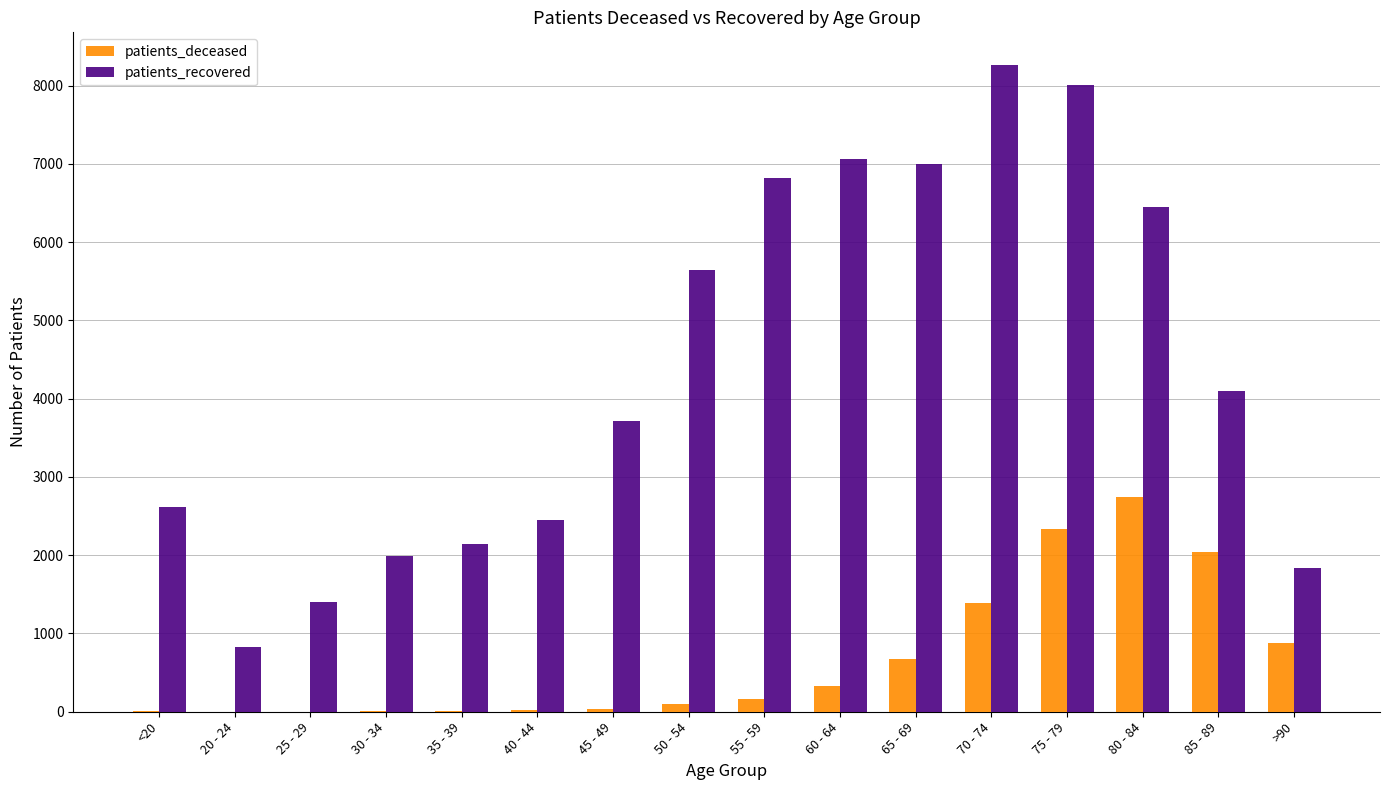

Is it true that patients_deceased equals 1392 at 70 - 74?

True